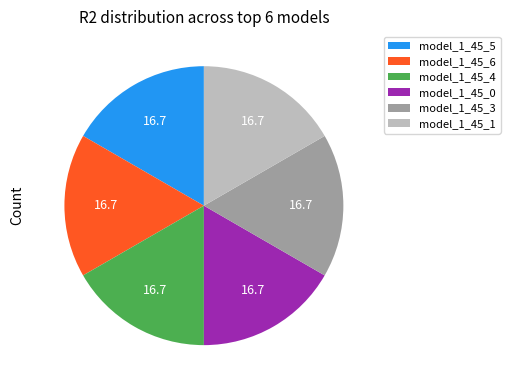

Does any single category account for the majority?

No